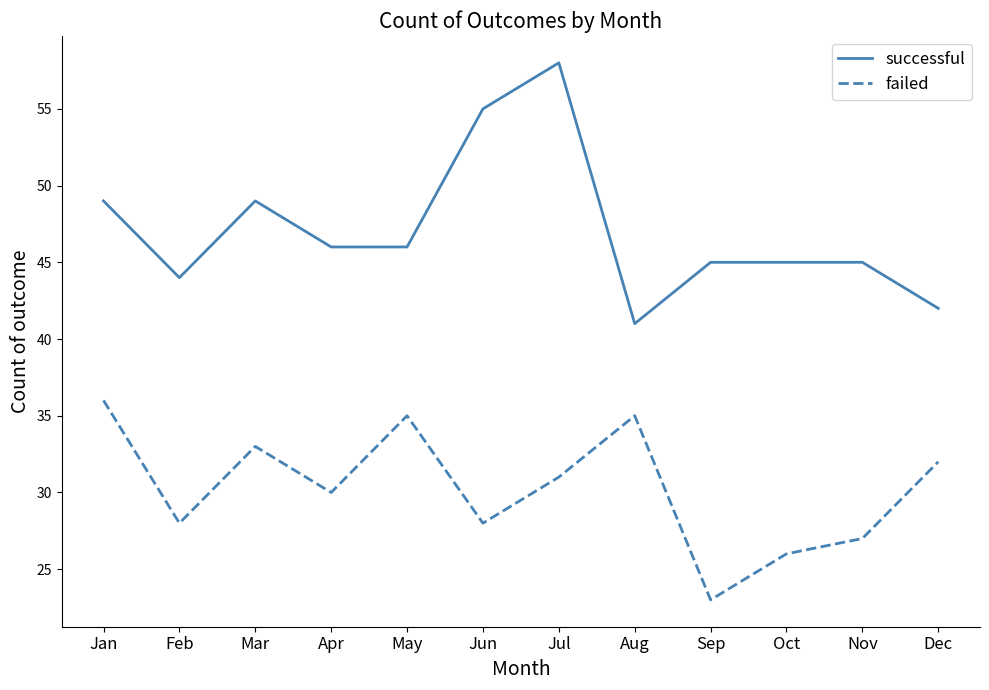

Reading left to right, extract all data points from this chart.

successful: Jan=49	Feb=44	Mar=49	Apr=46	May=46	Jun=55	Jul=58	Aug=41	Sep=45	Oct=45	Nov=45	Dec=42
failed: Jan=36	Feb=28	Mar=33	Apr=30	May=35	Jun=28	Jul=31	Aug=35	Sep=23	Oct=26	Nov=27	Dec=32